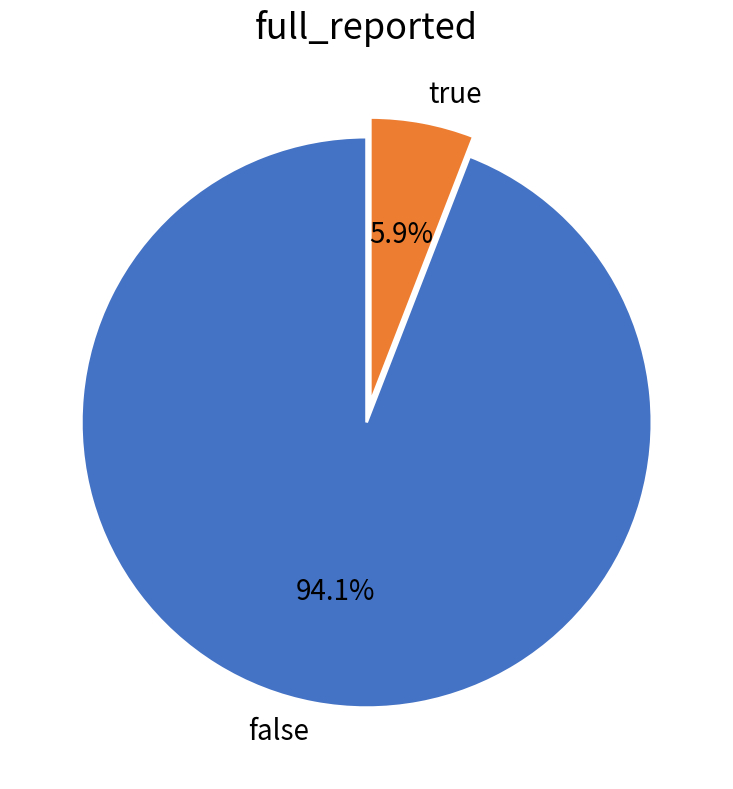

How many segments does this pie chart have?

2